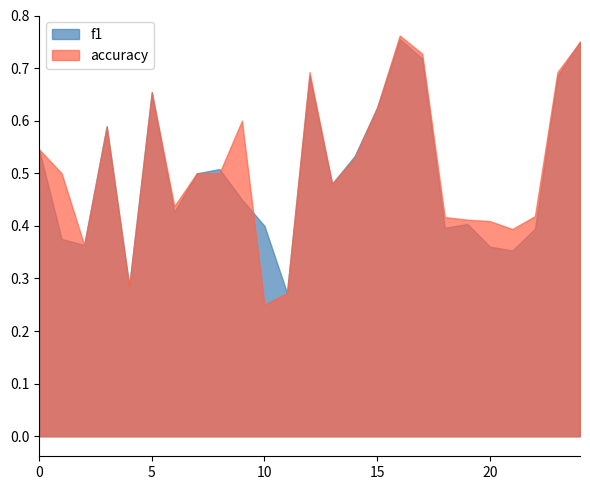

What is the smallest value displayed?

0.2